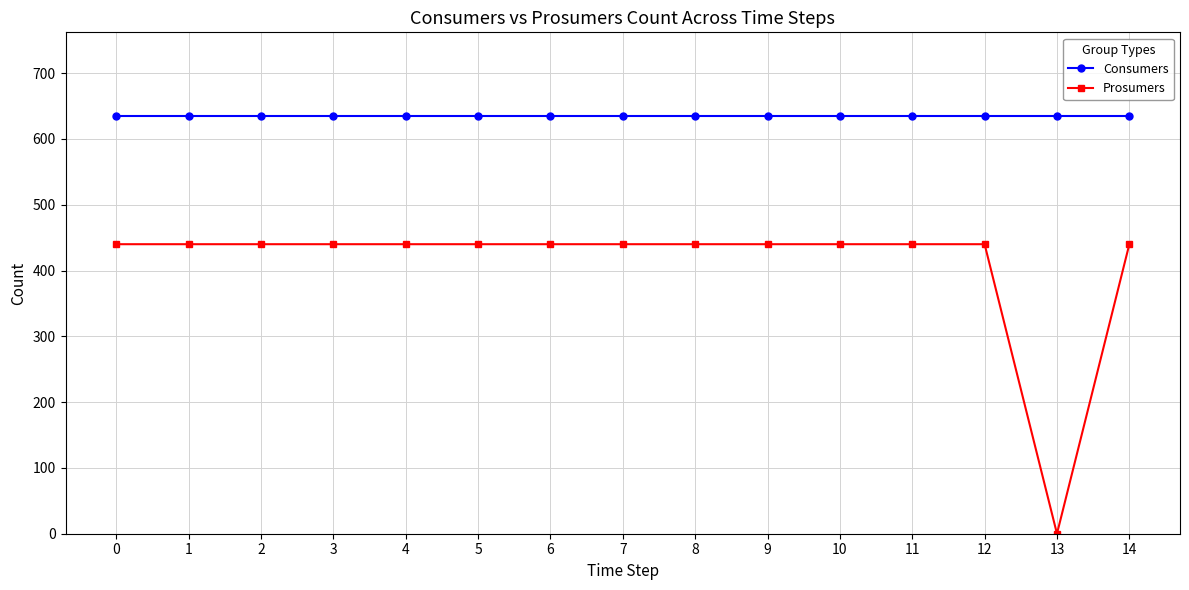

At how many categories does at least one series exceed 39?

15